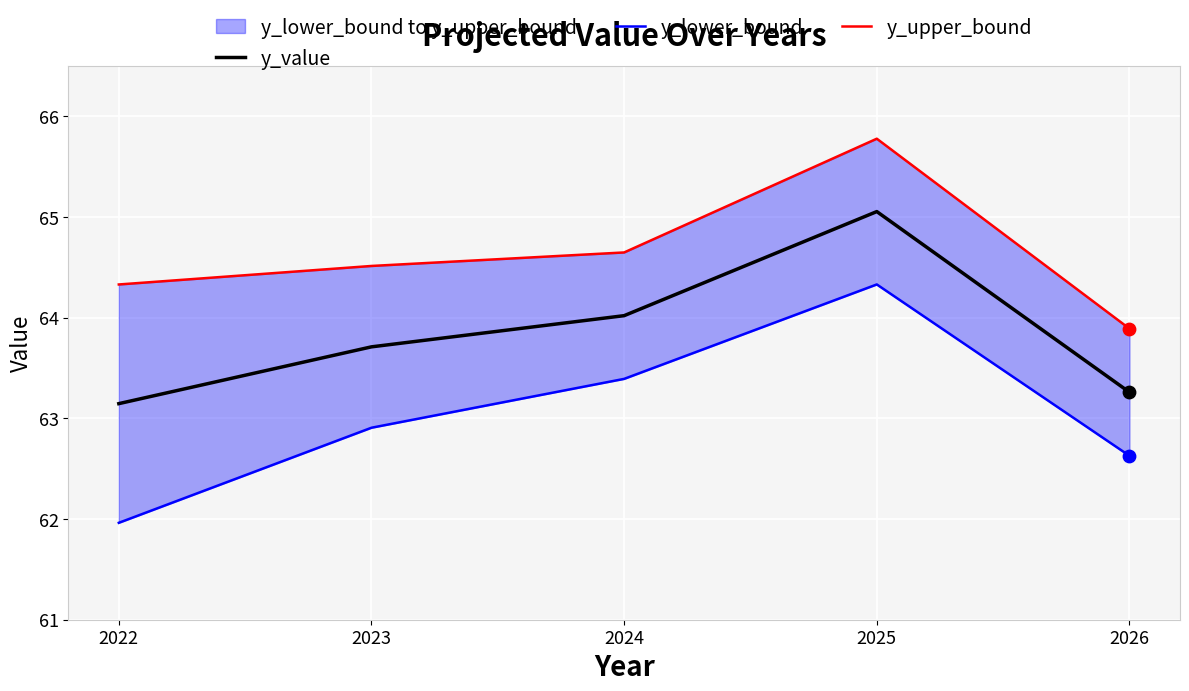

What is the total value across all series at 2025?

195.2